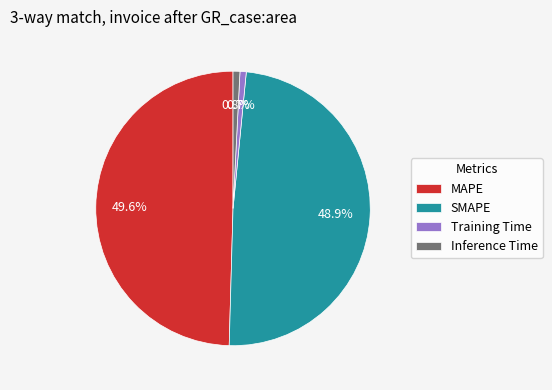

How many segments does this pie chart have?

4